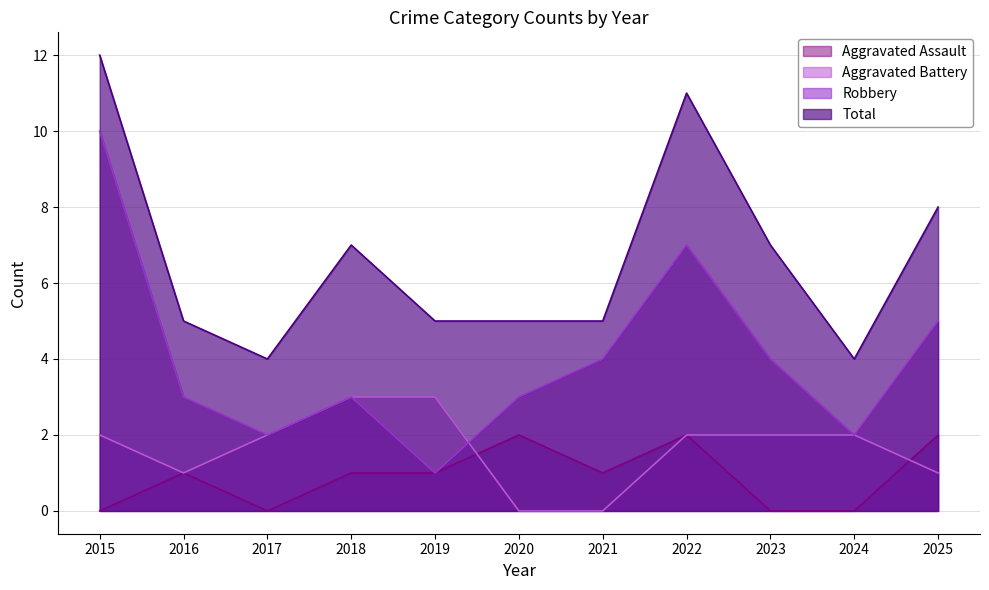

At which category is the sum across all series the highest?

2015